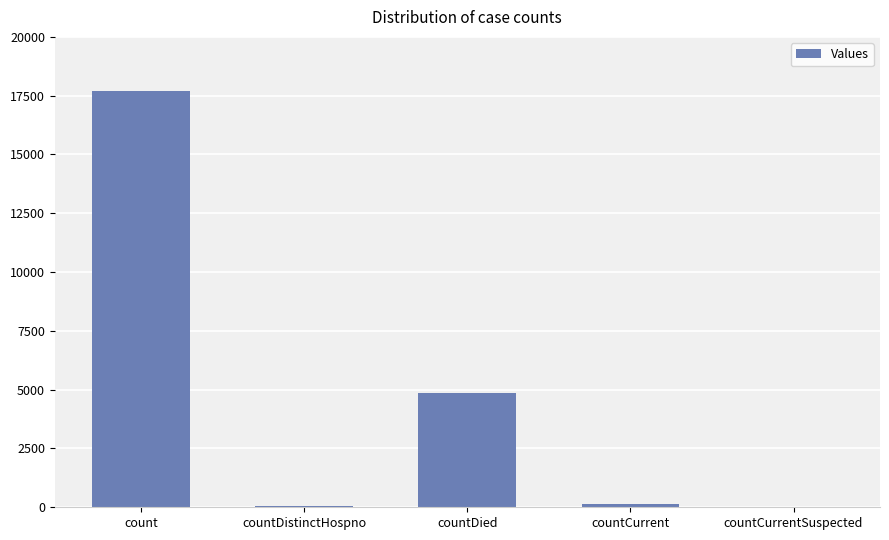

Where is the data nearest to the value 8845?

countDied